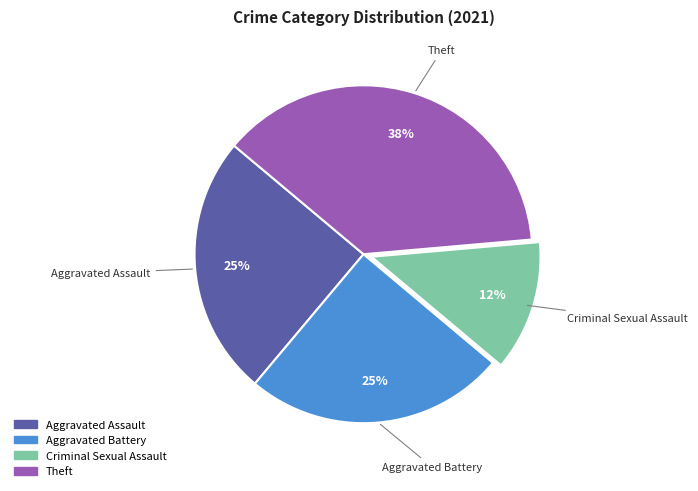

Does any single category account for the majority?

No